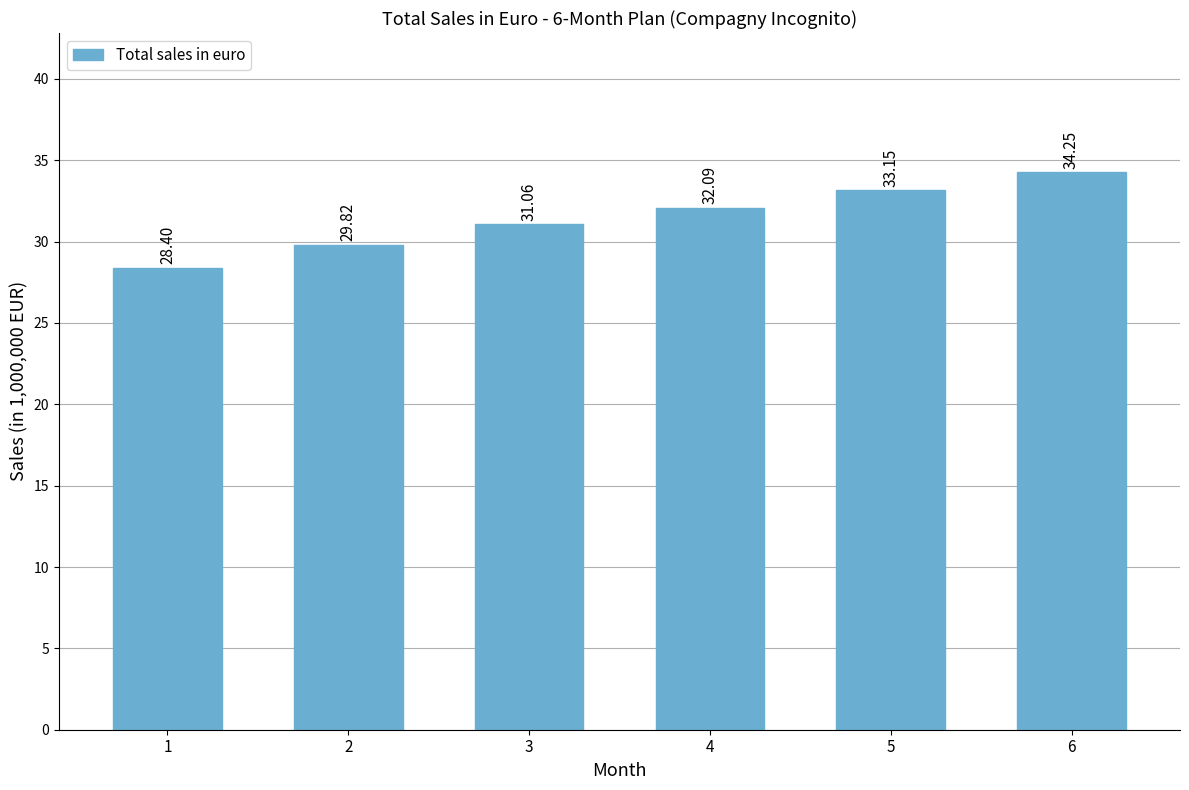

What is the difference between the maximum and minimum values?

5.9